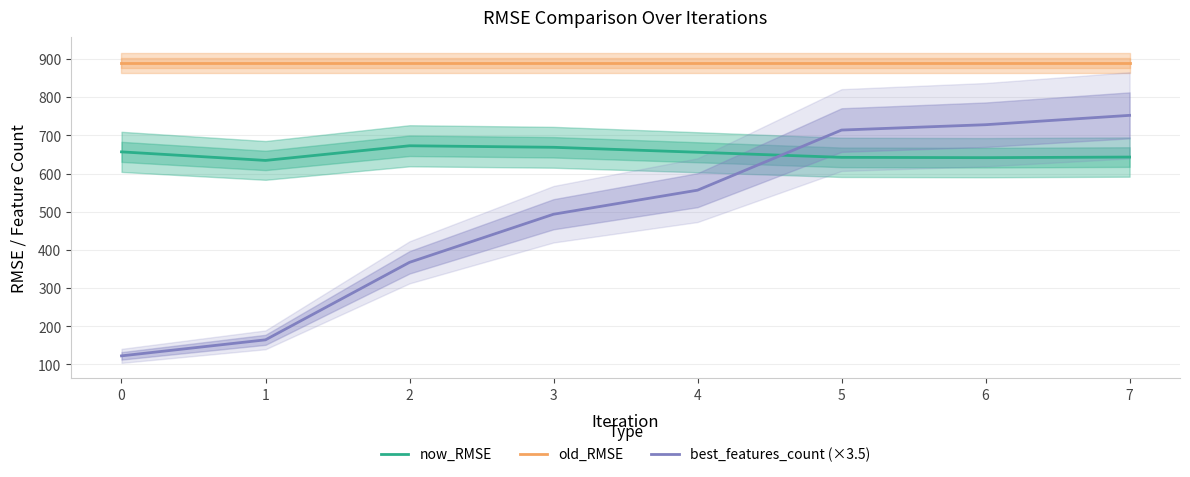

The old_RMSE series shows 890.0 at 0. True or false?

True